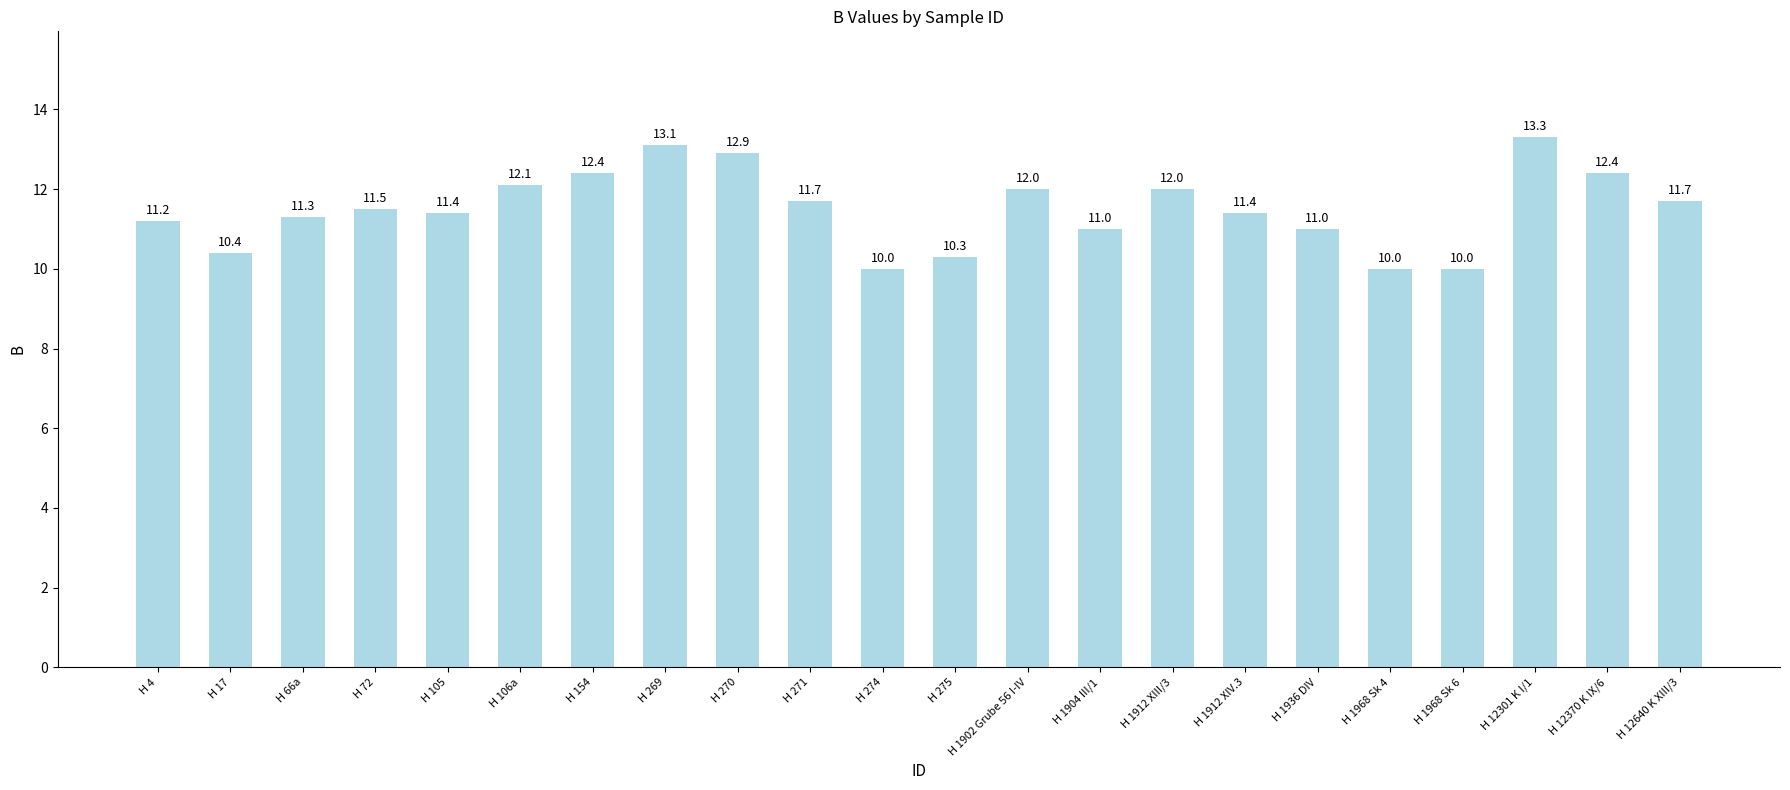

The value at H 1912 XIV.3 is 6.7. True or false?

False